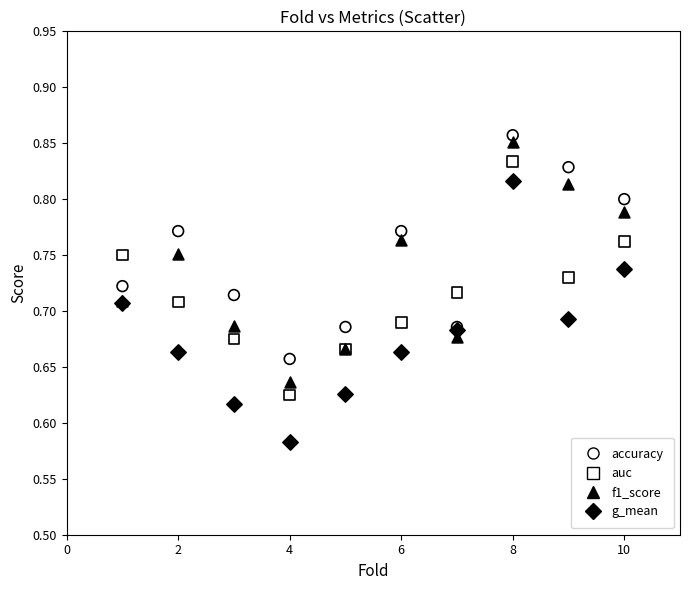

Which series reaches the maximum Y coordinate?

accuracy